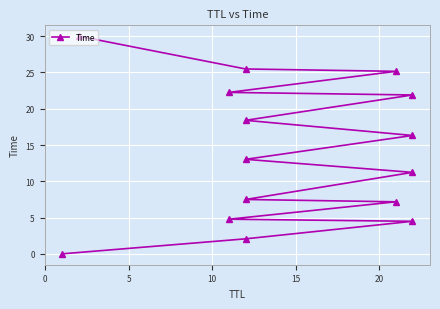

Reading left to right, transcribe all the data shown in this chart.

0.0	2.1	4.5	4.8	7.2	7.5	11.2	13.0	16.3	18.4	21.9	22.3	25.2	25.5	30.0